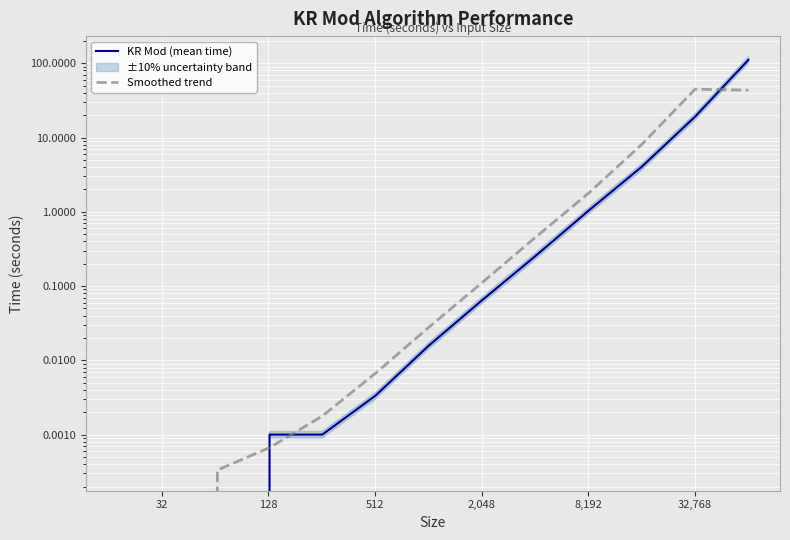

After their last crossing, which series has the higher values: KR Mod (mean time) or Smoothed trend?

KR Mod (mean time)